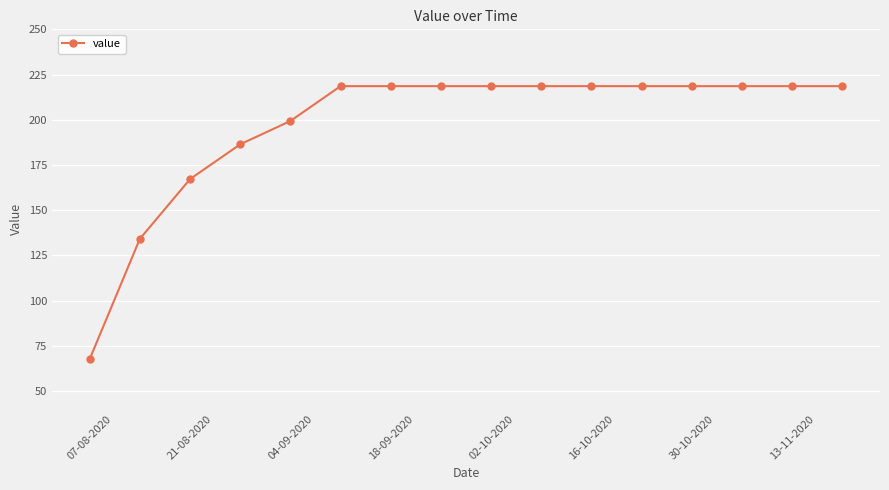

What is the average value?

197.4